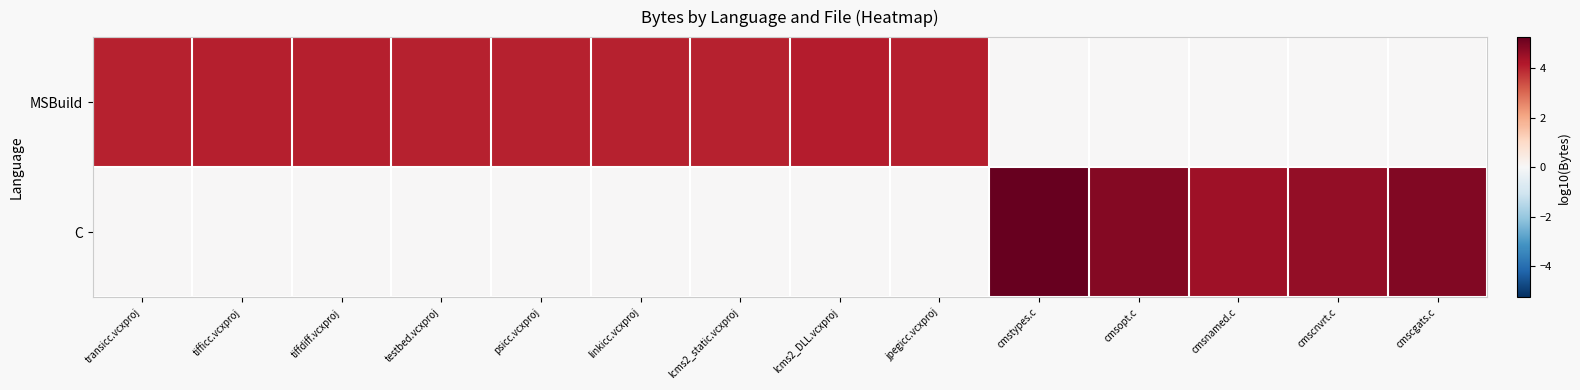

Rank the series by their average value, from lowest to highest.

C, MSBuild